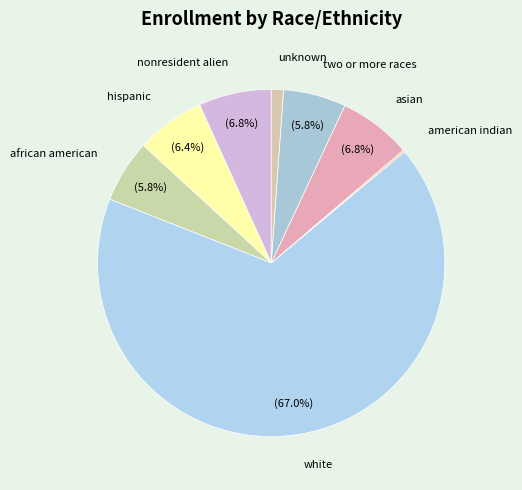

Do nonresident alien and two or more races together represent more than half of the pie?

No